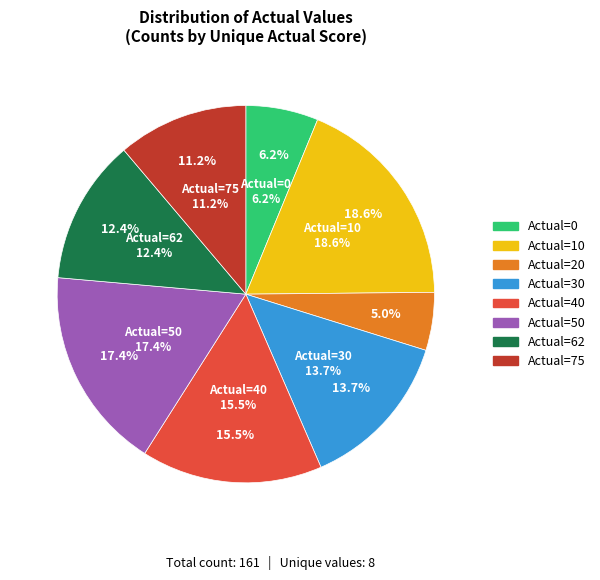

How many slices are in this pie chart?

7